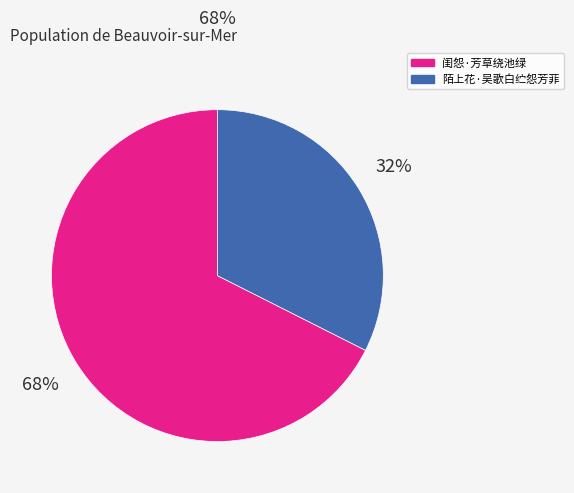

Which has a higher value, 闺怨·芳草绕池绿 or 陌上花·吴歌白纻怨芳菲?

闺怨·芳草绕池绿